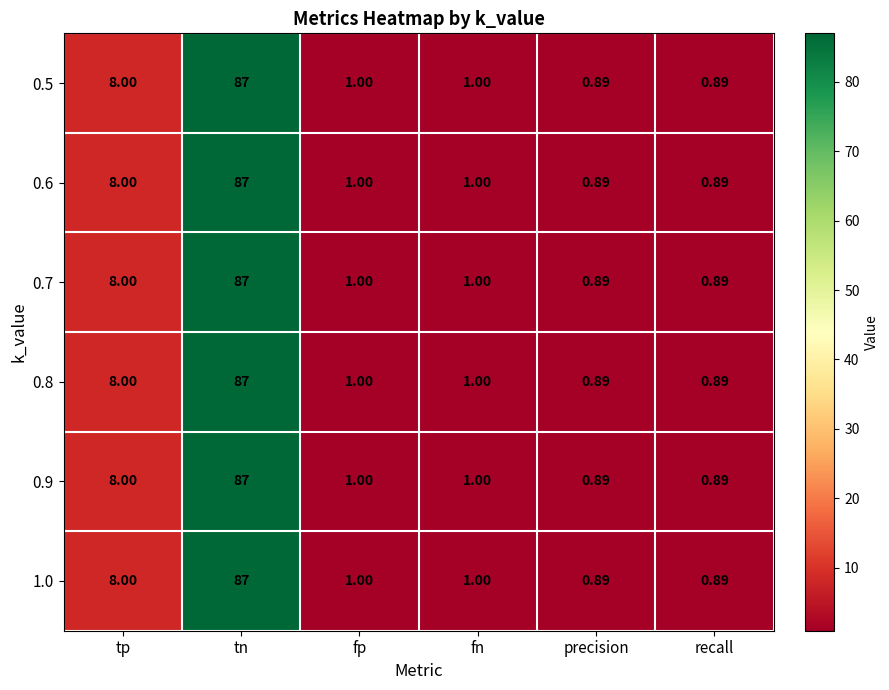

At which category is the sum across all series the highest?

tn